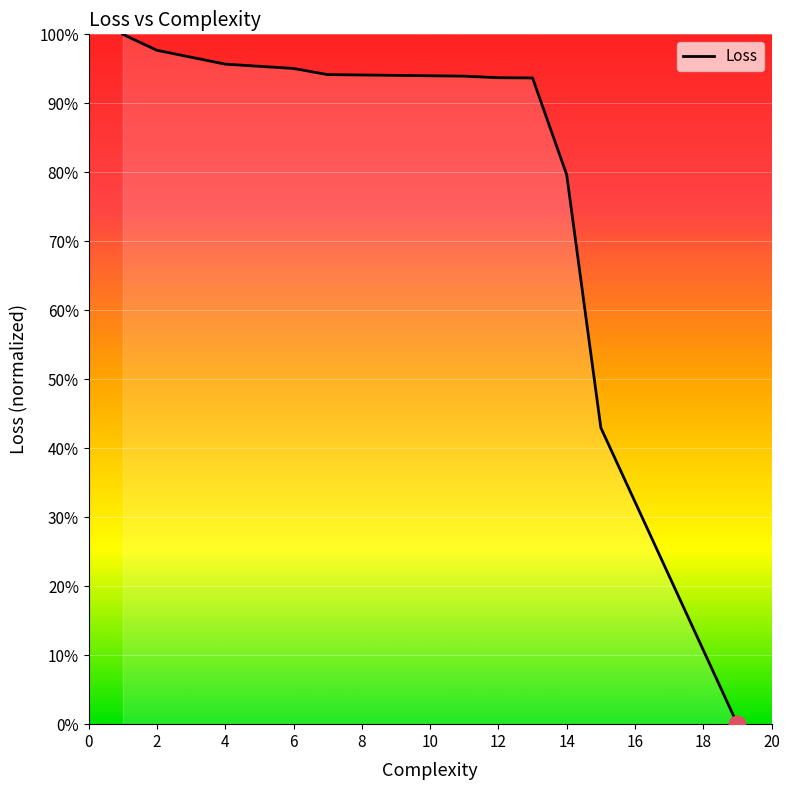

Does the chart have visible grid lines?

Yes